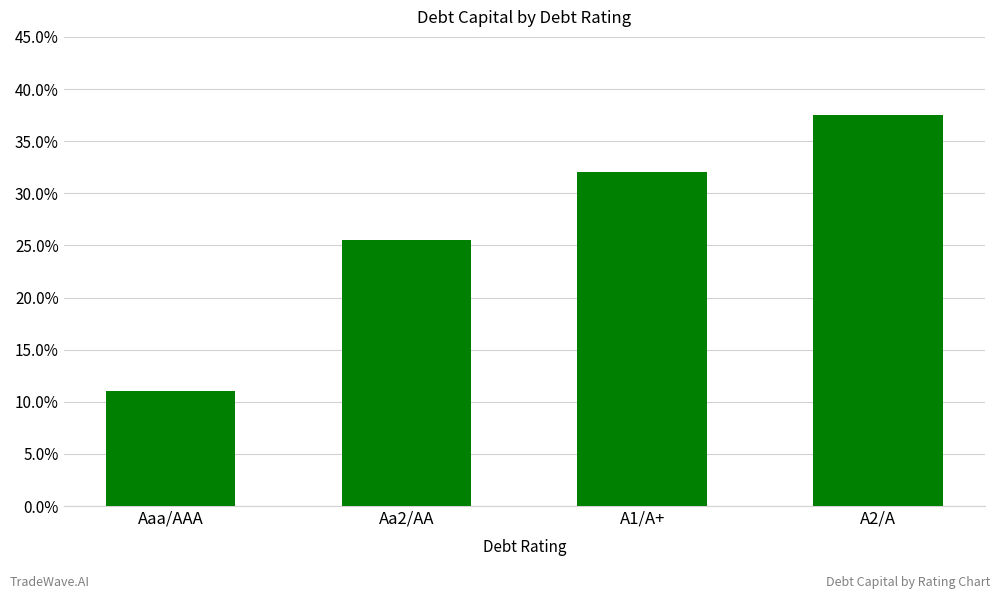

Are the bars horizontal?

No